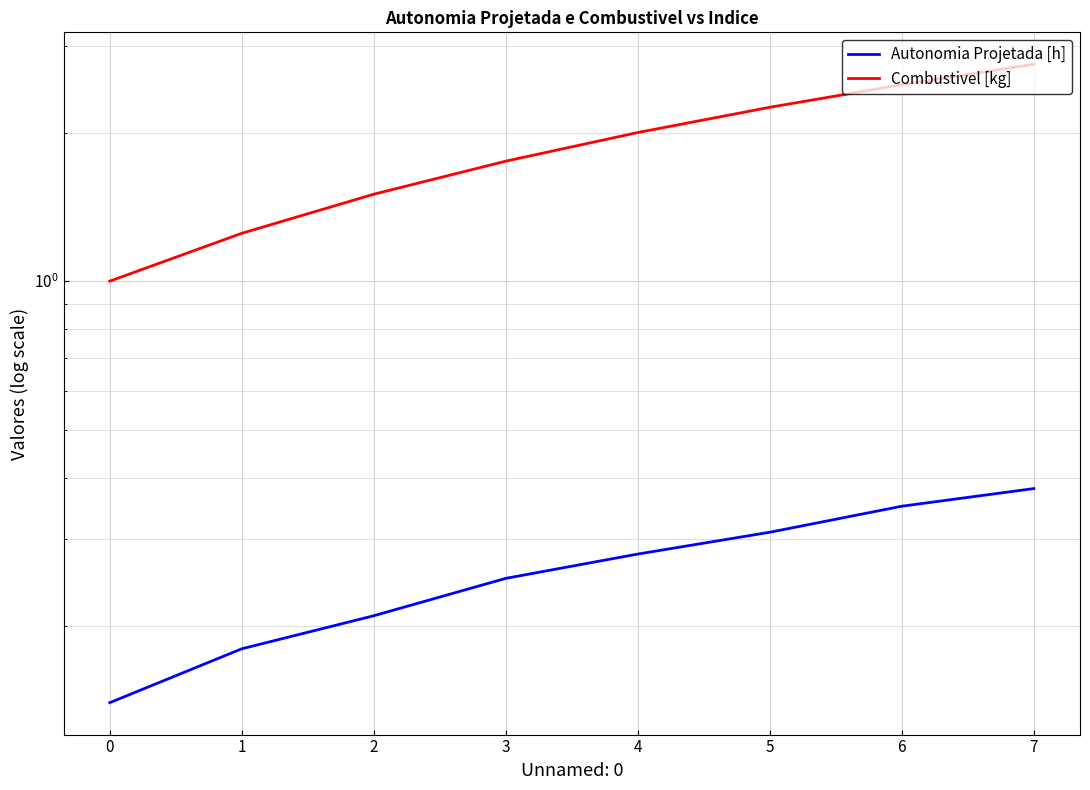

List the series in order of their overall mean, lowest first.

Autonomia Projetada [h], Combustivel [kg]